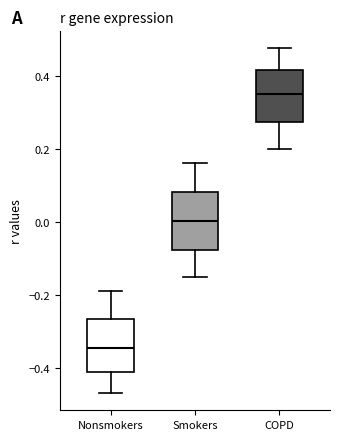

Reading left to right, read every box against the y-axis: the position of its median line, the range the box covers, and the ends of its whiskers. The values are not printed on the chart, so give them approximately, as read against the axis.

Nonsmokers: median -0.34, box -0.40 to -0.26, whiskers -0.46 to -0.18
Smokers: median 0.00, box -0.08 to 0.08, whiskers -0.14 to 0.16
COPD: median 0.36, box 0.28 to 0.42, whiskers 0.20 to 0.48